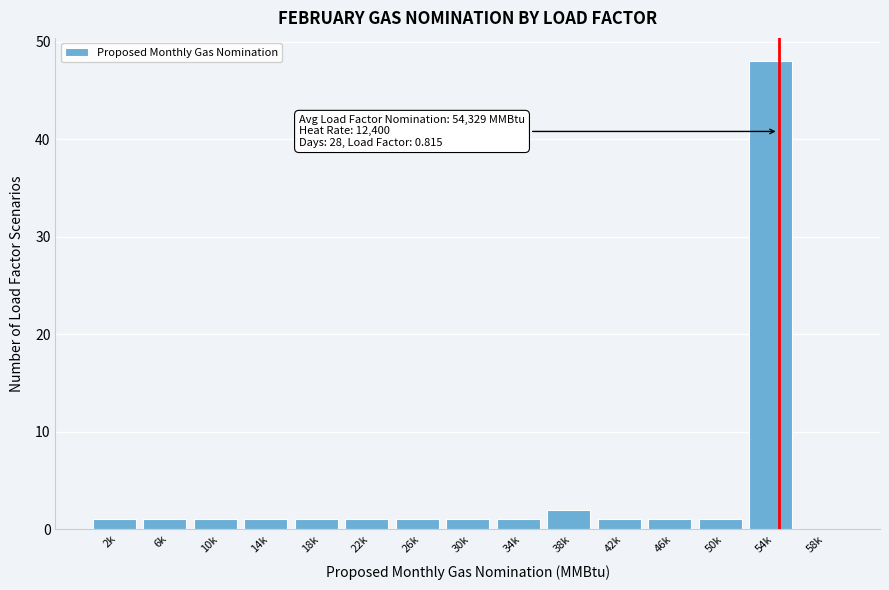

Reading left to right, extract all data points from this chart.

2k=1	6k=1	10k=1	14k=1	18k=1	22k=1	26k=1	30k=1	34k=1	38k=2	42k=1	46k=1	50k=1	54k=48	58k=0